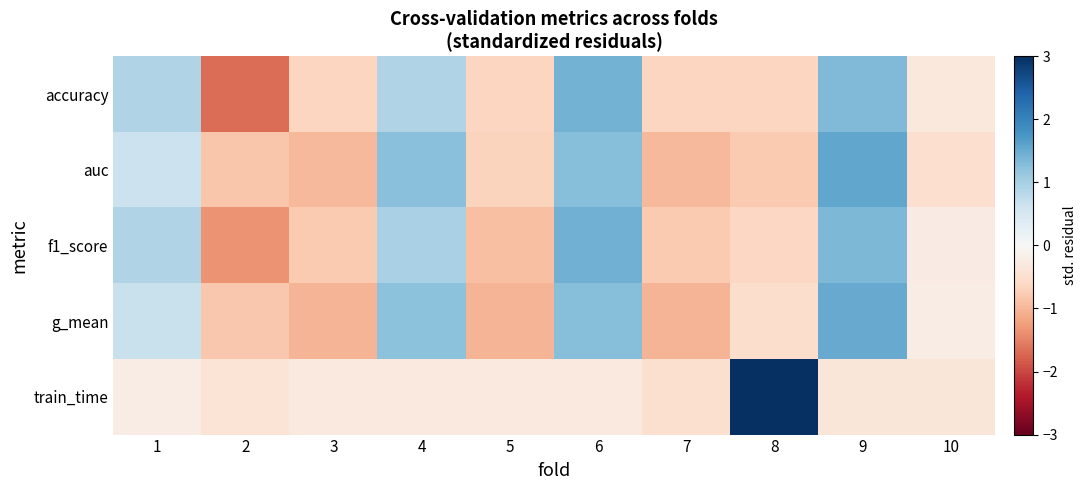

Which series has the largest range (max minus min)?

train_time